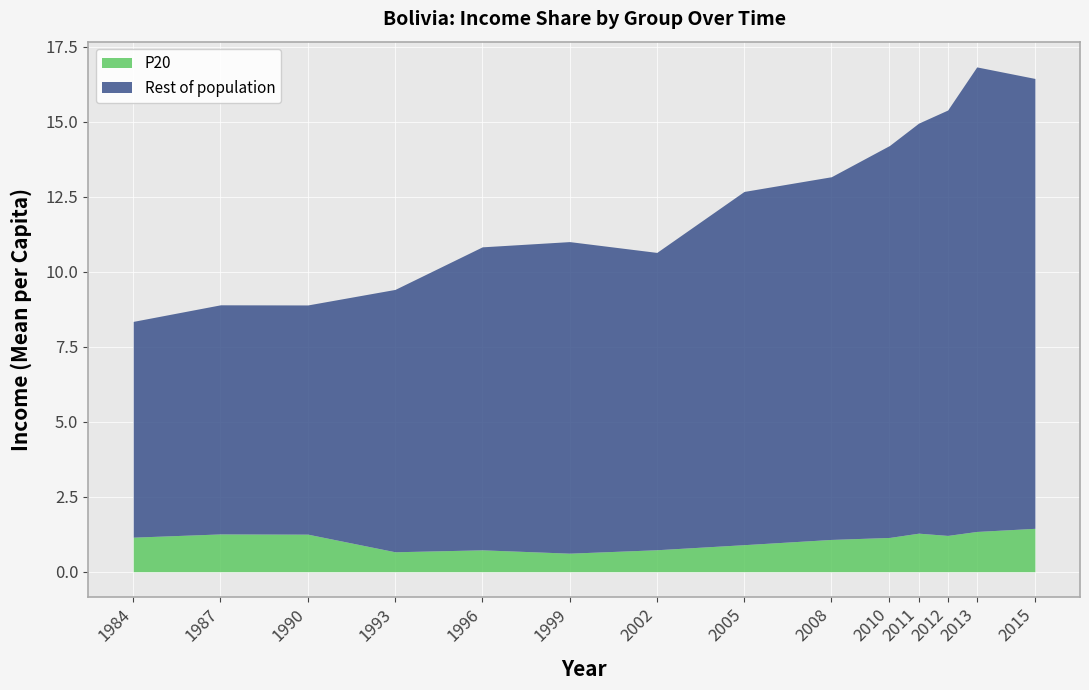

In P20, how many points are lower than both neighbors (excluding endpoints)?

3